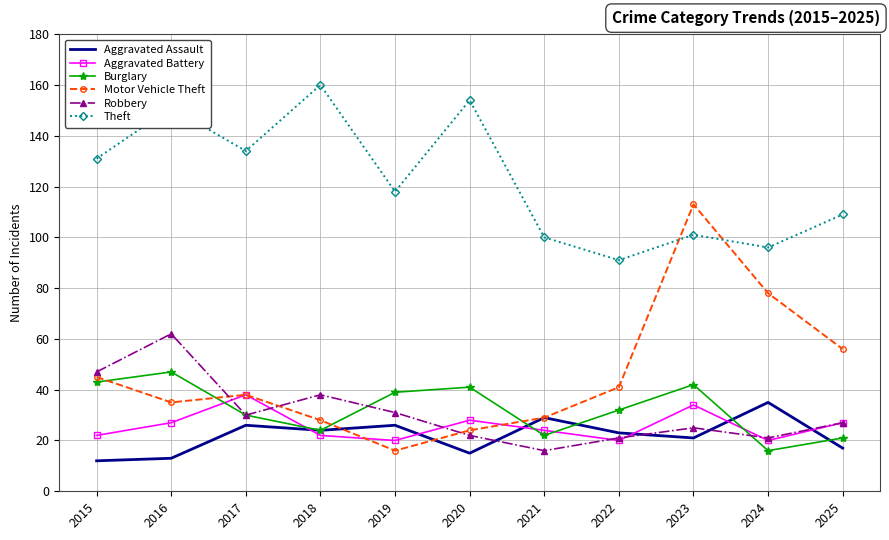

Where is the first local minimum for Burglary?

2018